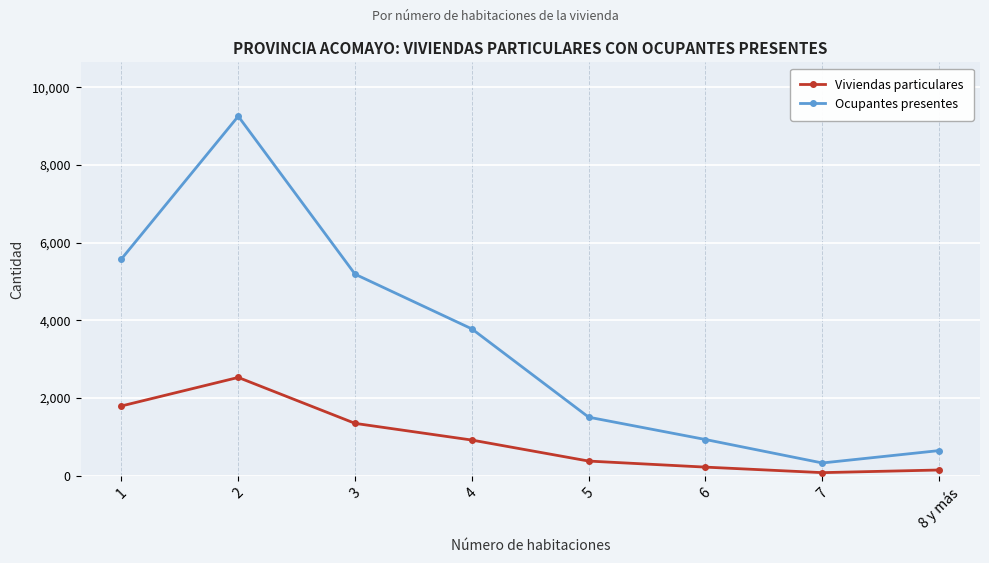

What is the label of the 6th point from the right?

3